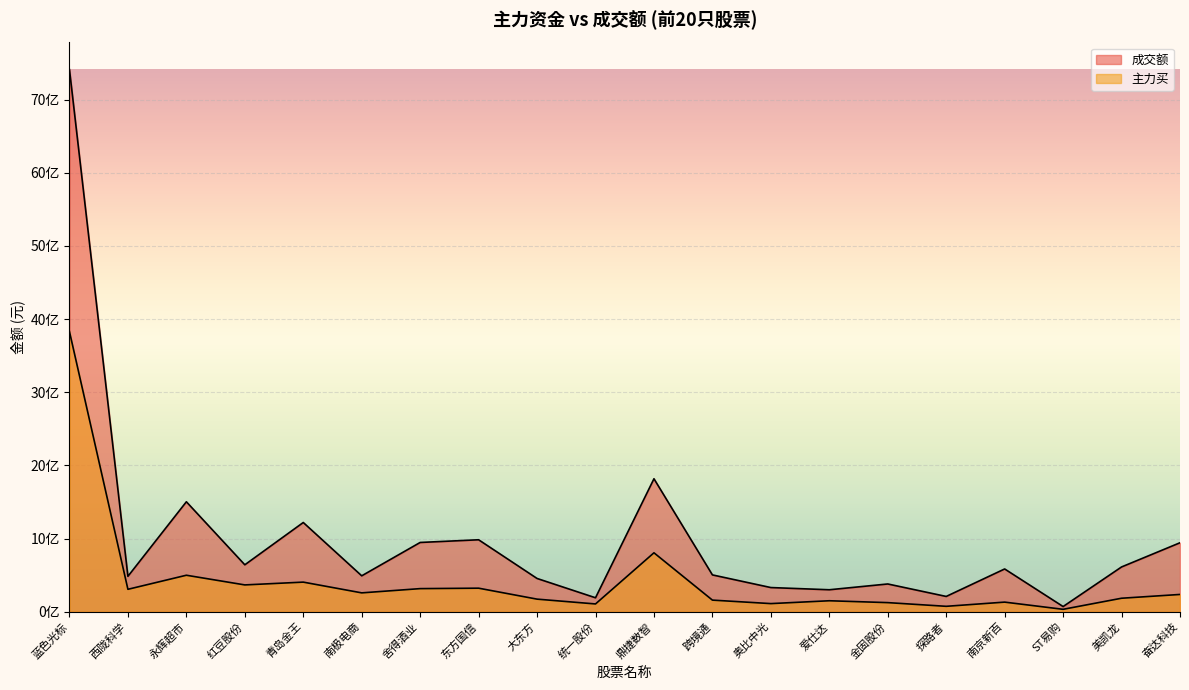

Where is the first local maximum for 主力买?

永辉超市